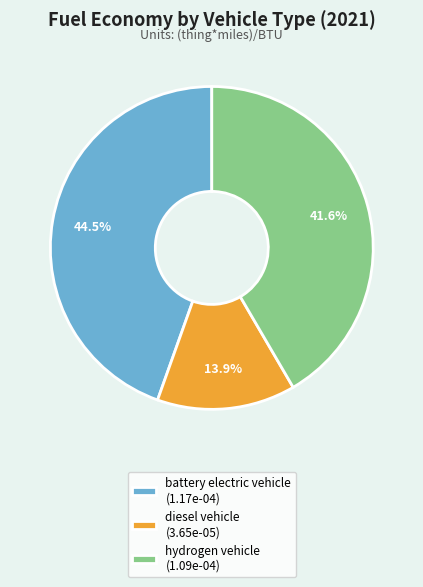

Between hydrogen vehicle (1.09e-04) and diesel vehicle (3.65e-05), which is larger?

hydrogen vehicle (1.09e-04)